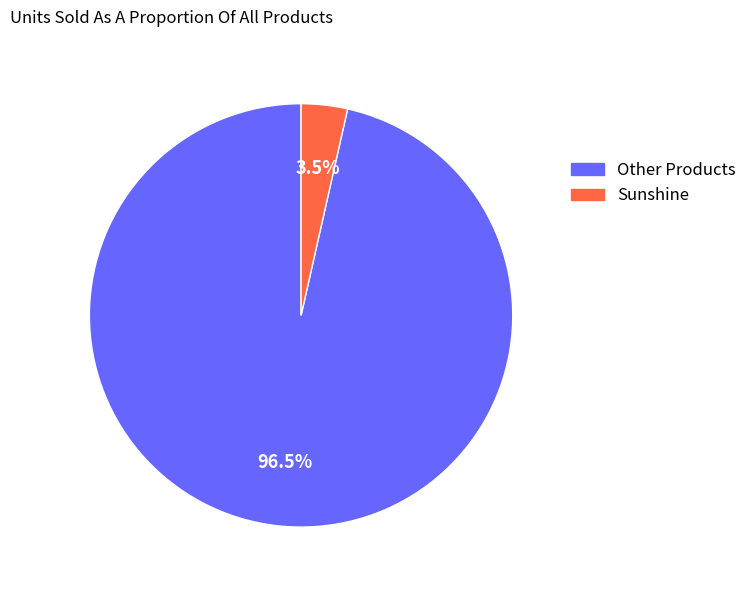

Is there any slice that represents more than half of the pie?

Yes